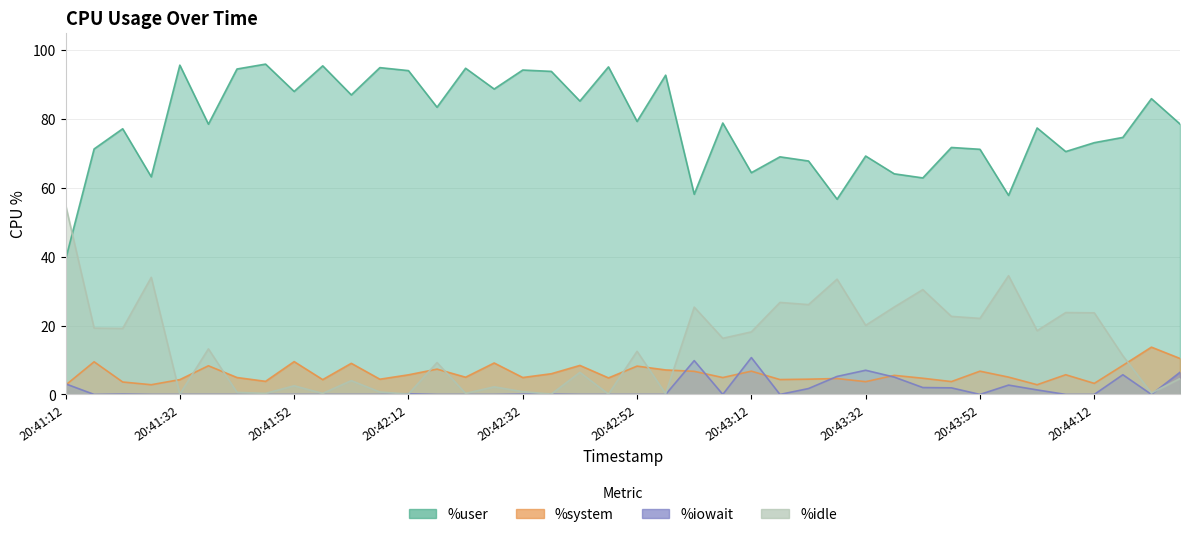

Reading left to right, what are all the values shown in this chart?

%user: 20:41:12=39.1	20:41:17=71.3	20:41:22=77.1	20:41:27=63.2	20:41:32=95.6	20:41:37=78.5	20:41:42=94.5	20:41:47=95.9	20:41:52=88.0	20:41:57=95.4	20:42:02=87.0	20:42:07=94.9	20:42:12=94.0	20:42:17=83.4	20:42:22=94.7	20:42:27=88.7	20:42:32=94.2	20:42:37=93.8	20:42:42=85.2	20:42:47=95.1	20:42:52=79.3	20:42:57=92.7	20:43:02=58.1	20:43:07=78.8	20:43:12=64.4	20:43:17=69.0	20:43:22=67.8	20:43:27=56.7	20:43:32=69.2	20:43:37=64.0	20:43:42=62.9	20:43:47=71.7	20:43:52=71.2	20:43:57=57.8	20:44:02=77.4	20:44:07=70.5	20:44:12=73.1	20:44:17=74.6	20:44:22=85.9	20:44:27=78.5
%system: 20:41:12=2.7	20:41:17=9.5	20:41:22=3.6	20:41:27=2.8	20:41:32=4.3	20:41:37=8.3	20:41:42=4.9	20:41:47=3.8	20:41:52=9.5	20:41:57=4.3	20:42:02=9.0	20:42:07=4.4	20:42:12=5.7	20:42:17=7.3	20:42:22=5.0	20:42:27=9.1	20:42:32=4.9	20:42:37=6.0	20:42:42=8.4	20:42:47=4.8	20:42:52=8.2	20:42:57=7.1	20:43:02=6.7	20:43:07=4.9	20:43:12=6.8	20:43:17=4.3	20:43:22=4.4	20:43:27=4.6	20:43:32=3.7	20:43:37=5.5	20:43:42=4.7	20:43:47=3.7	20:43:52=6.8	20:43:57=5.0	20:44:02=2.8	20:44:07=5.7	20:44:12=3.2	20:44:17=8.4	20:44:22=13.7	20:44:27=10.4
%iowait: 20:41:12=3.1	20:41:17=0.0	20:41:22=0.1	20:41:27=0.0	20:41:32=0.0	20:41:37=0.0	20:41:42=0.0	20:41:47=0.0	20:41:52=0.0	20:41:57=0.0	20:42:02=0.0	20:42:07=0.0	20:42:12=0.2	20:42:17=0.0	20:42:22=0.0	20:42:27=0.0	20:42:32=0.1	20:42:37=0.1	20:42:42=0.0	20:42:47=0.0	20:42:52=0.0	20:42:57=0.0	20:43:02=9.8	20:43:07=0.0	20:43:12=10.7	20:43:17=0.0	20:43:22=1.7	20:43:27=5.2	20:43:32=7.0	20:43:37=5.0	20:43:42=2.0	20:43:47=1.9	20:43:52=0.0	20:43:57=2.7	20:44:02=1.3	20:44:07=0.0	20:44:12=0.0	20:44:17=5.7	20:44:22=0.0	20:44:27=6.4
%idle: 20:41:12=55.1	20:41:17=19.2	20:41:22=19.2	20:41:27=34.0	20:41:32=0.1	20:41:37=13.2	20:41:42=0.6	20:41:47=0.3	20:41:52=2.5	20:41:57=0.3	20:42:02=4.0	20:42:07=0.7	20:42:12=0.1	20:42:17=9.3	20:42:22=0.3	20:42:27=2.2	20:42:32=0.8	20:42:37=0.1	20:42:42=6.4	20:42:47=0.1	20:42:52=12.5	20:42:57=0.2	20:43:02=25.4	20:43:07=16.3	20:43:12=18.2	20:43:17=26.7	20:43:22=26.1	20:43:27=33.5	20:43:32=20.1	20:43:37=25.4	20:43:42=30.4	20:43:47=22.7	20:43:52=22.1	20:43:57=34.5	20:44:02=18.5	20:44:07=23.8	20:44:12=23.7	20:44:17=11.2	20:44:22=0.4	20:44:27=4.6